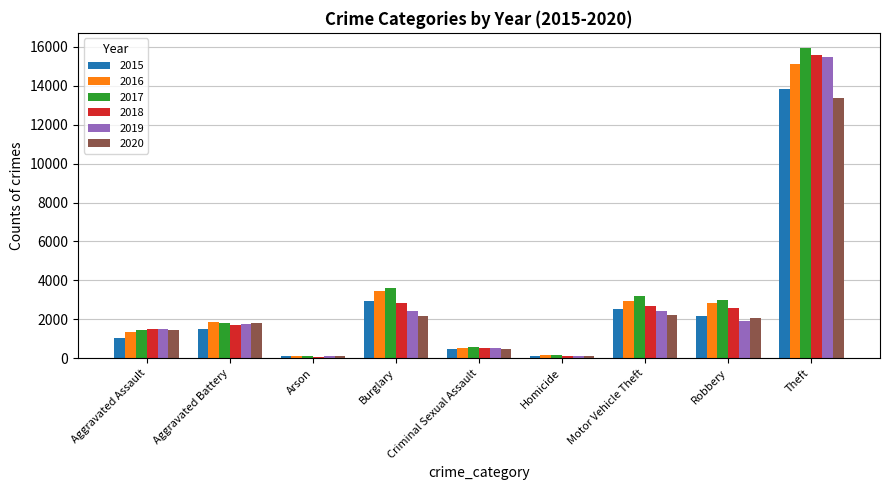

Is the value of 2020 at Criminal Sexual Assault greater than the value of 2019 at Robbery?

No